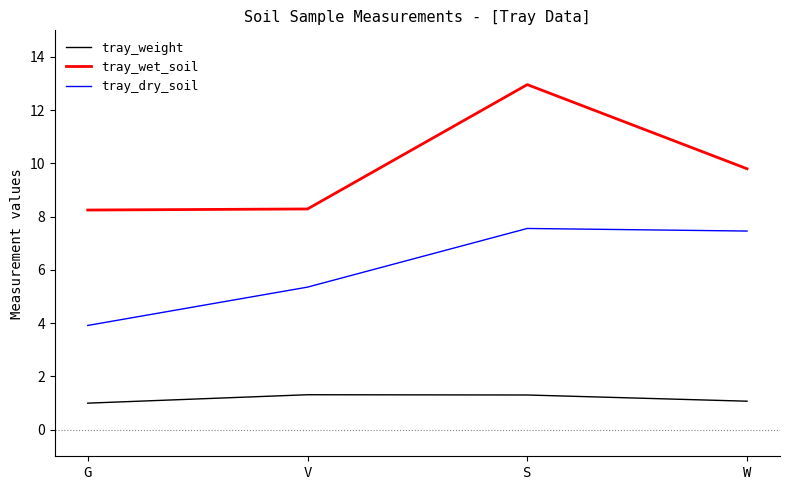

How many categories are shown in the chart?

4